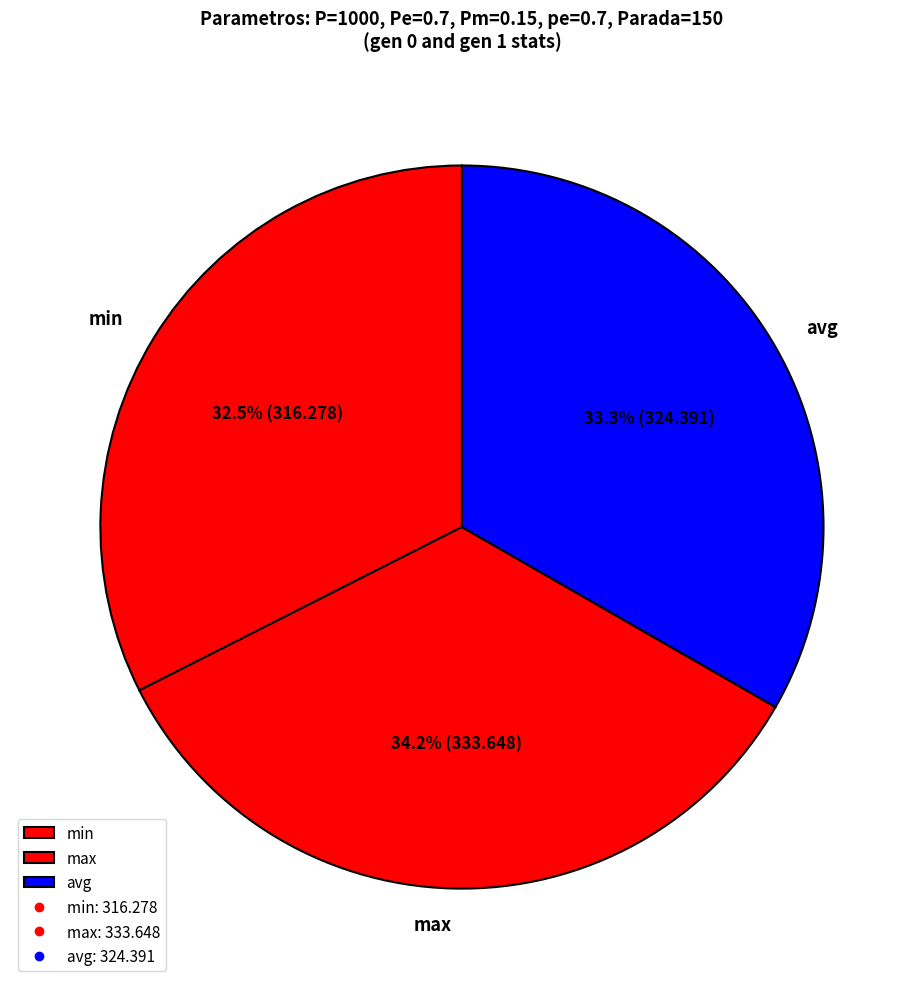

To the nearest percent, what is the average slice percentage?

33%